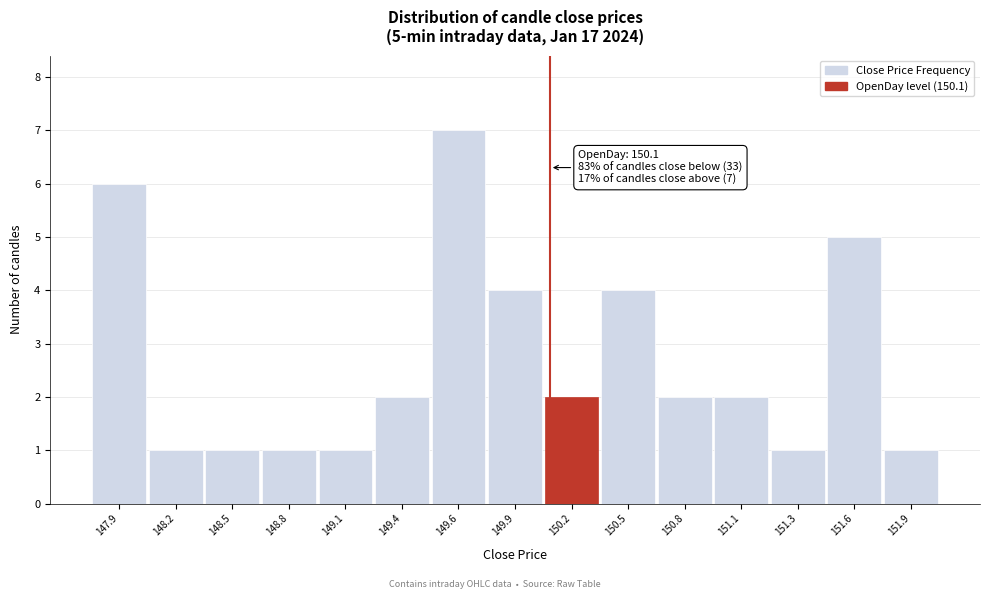

Over which range of the x-axis is the bar tallest?

149.50 to 149.80